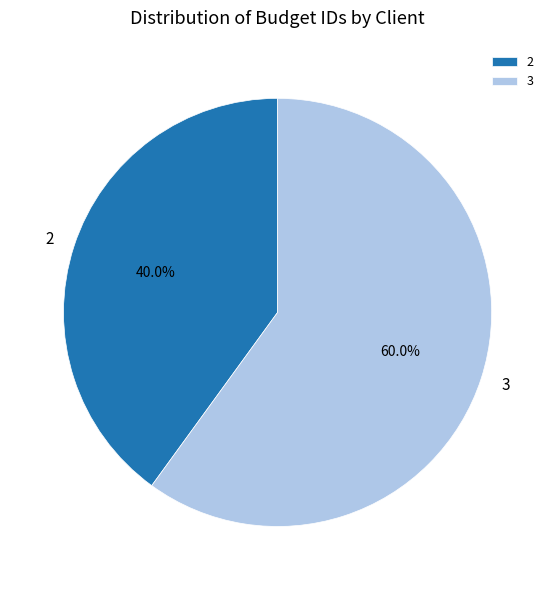

Which has a higher value, 3 or 2?

3